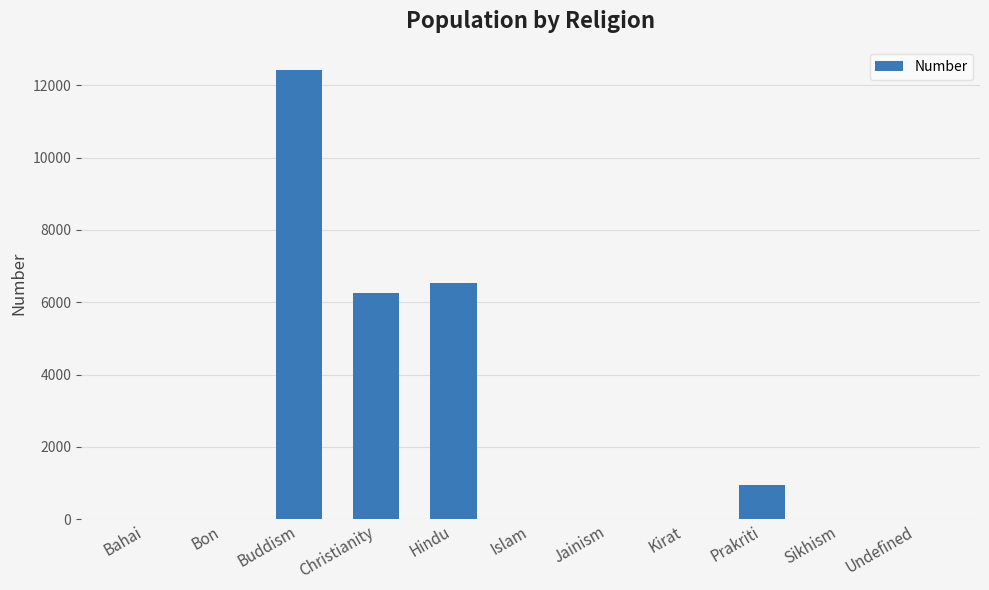

What is the sum of all values?

26192